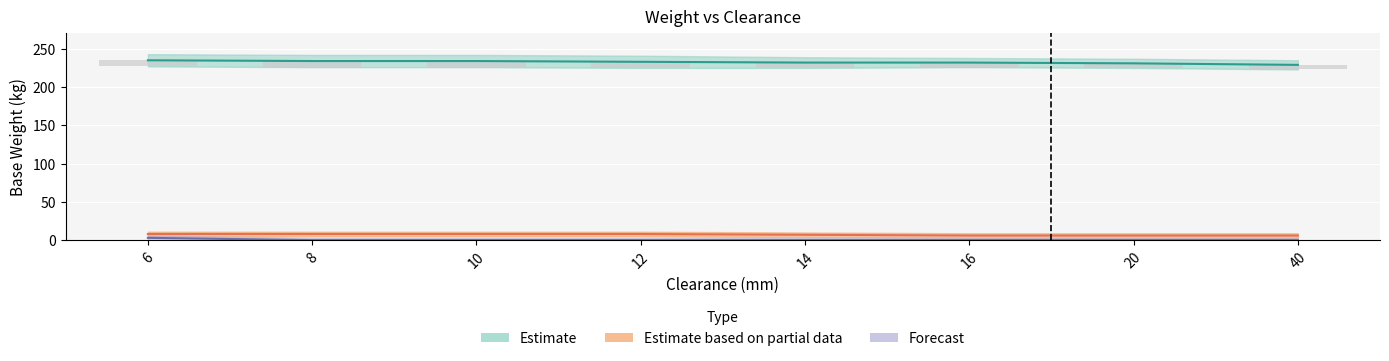

What is the average value of the Estimate series?

232